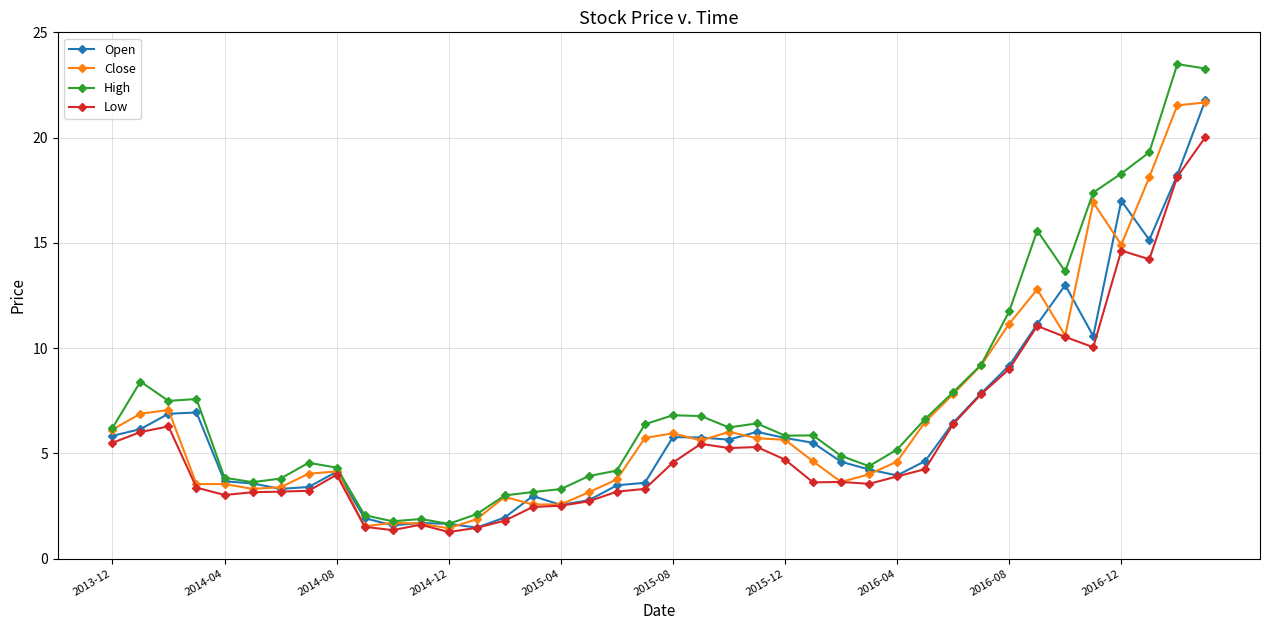

What is the average value of the High series?

7.6